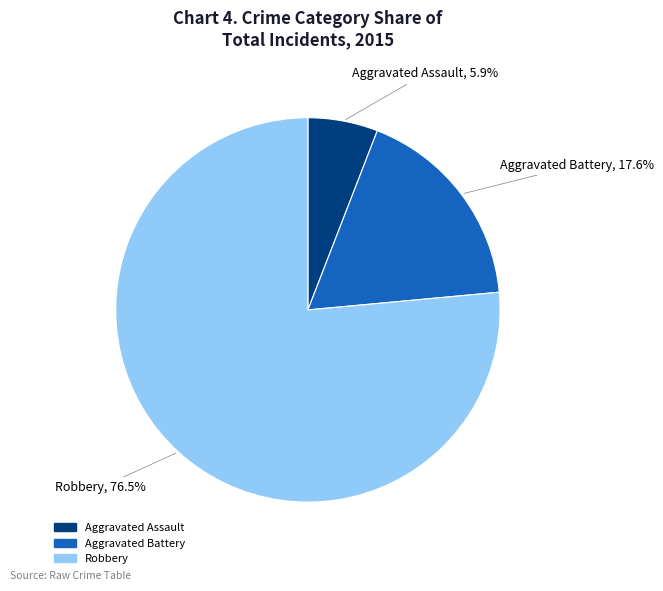

To the nearest percent, what is the difference between the Aggravated Battery and Aggravated Assault slice percentages?

12%